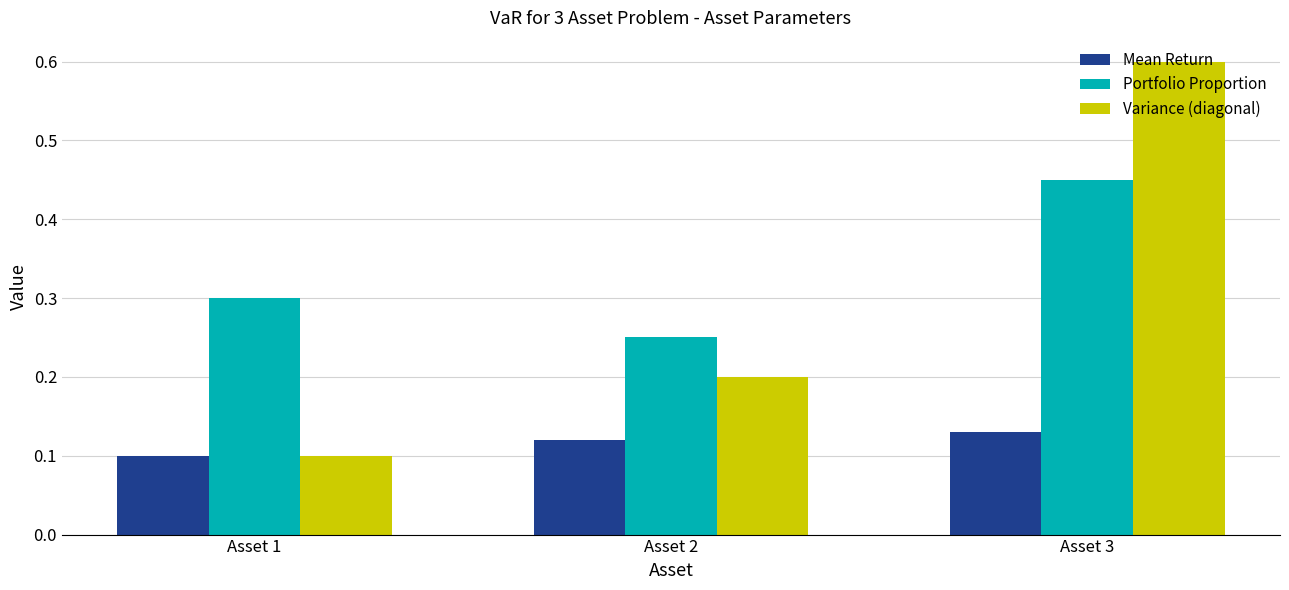

How many Mean Return values are between 0 and 1?

3